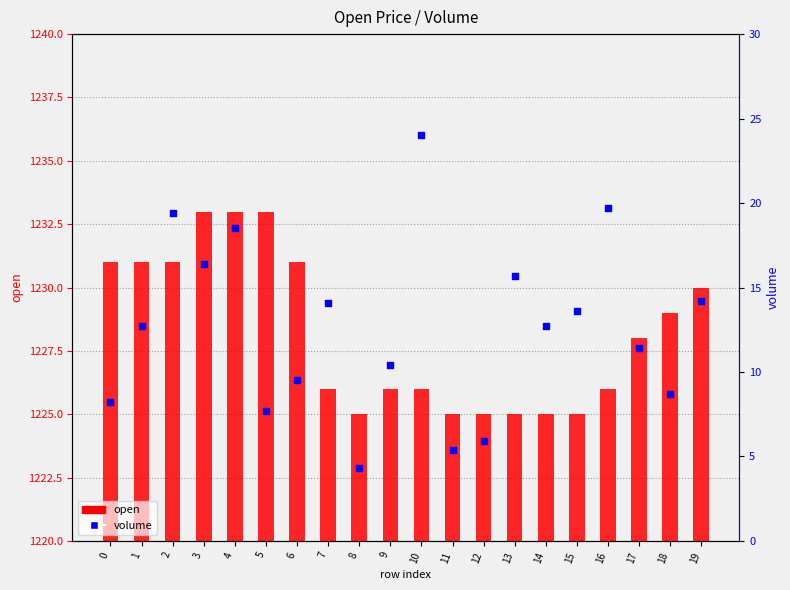

Which series contains the highest Y value?

open